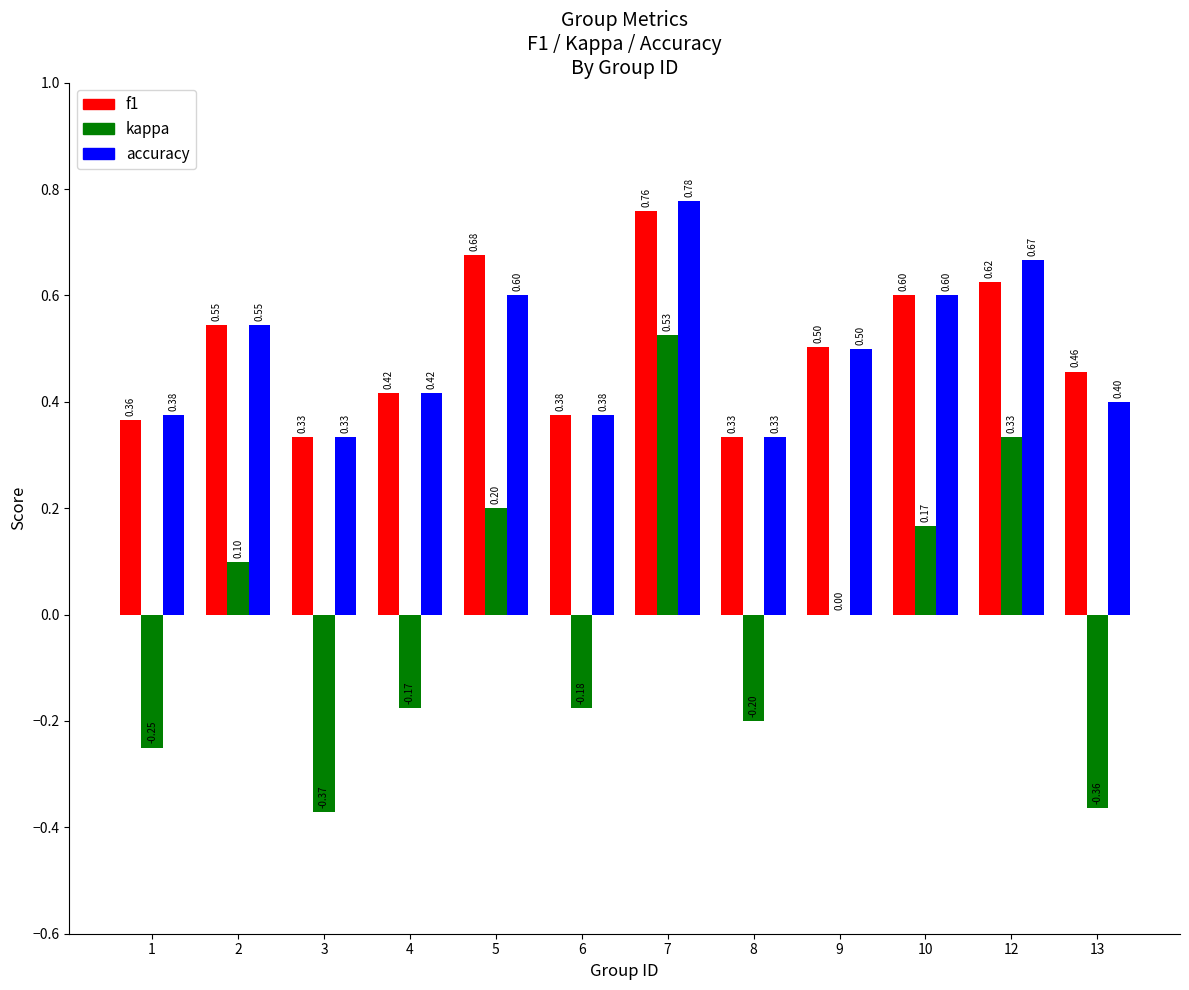

How many groups of bars are there?

12